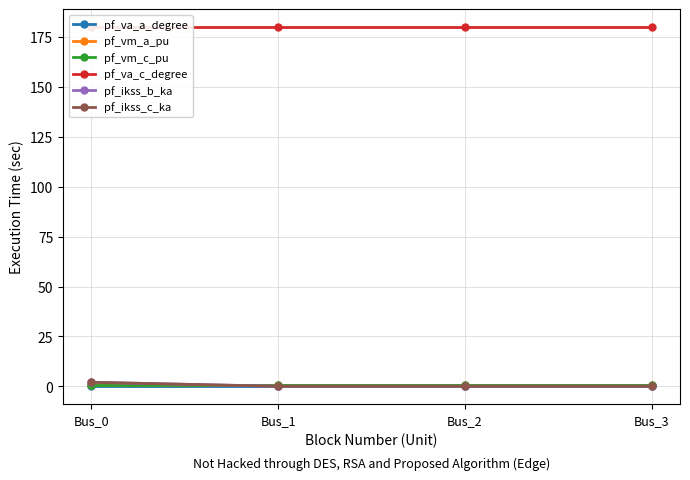

Where do pf_vm_a_pu and pf_ikss_b_ka first cross each other?

Bus_0 and Bus_1